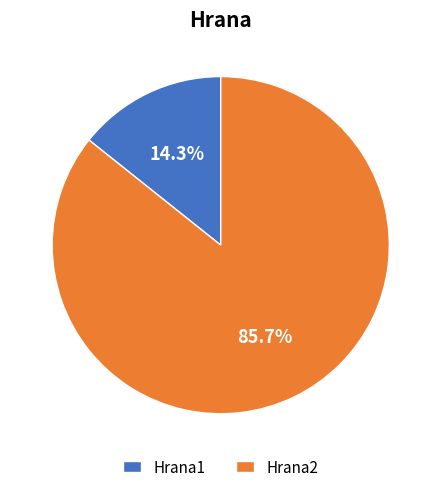

What percentage is the Hrana2 slice, to the nearest percent?

86%